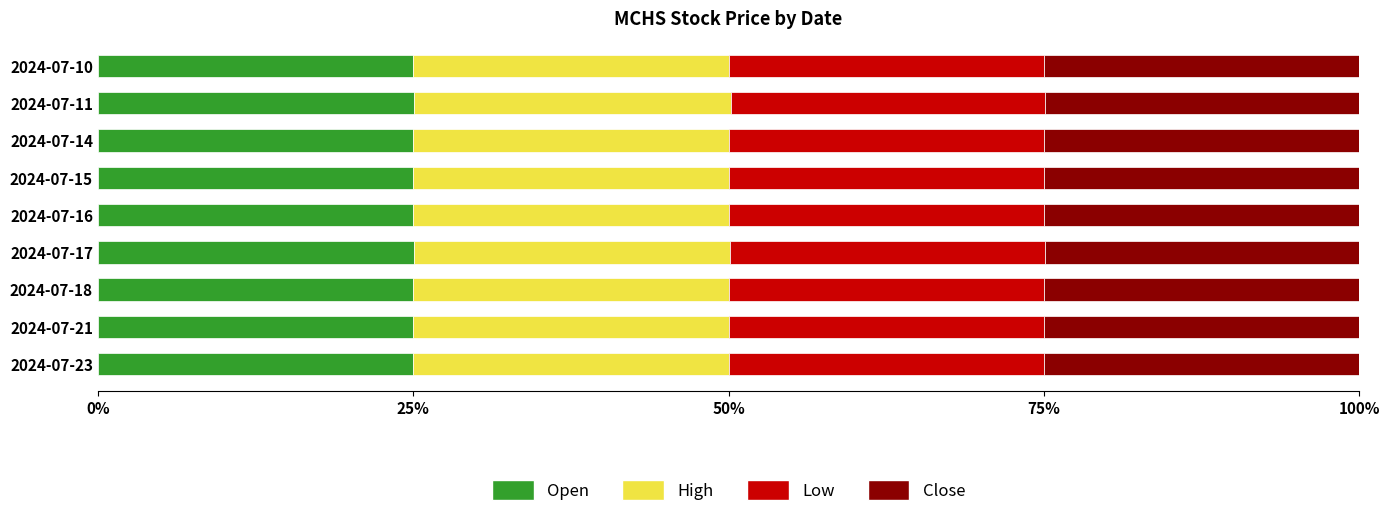

What is the total value across all series at 2024-07-23?

100.0